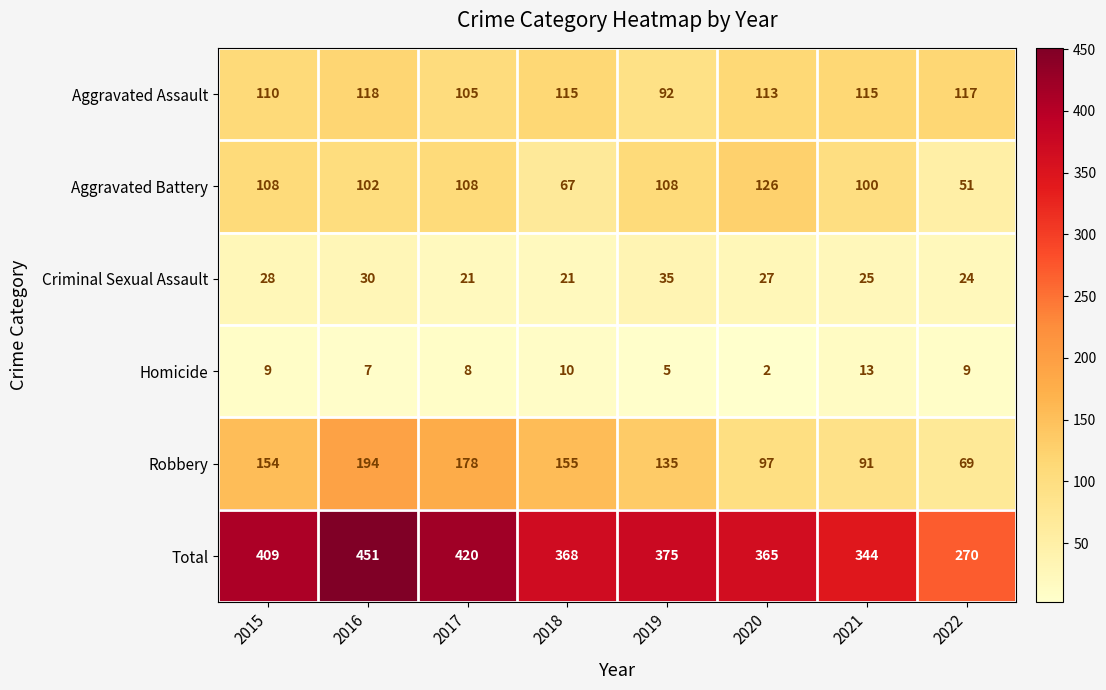

Is it true that Robbery equals 155 at 2018?

True